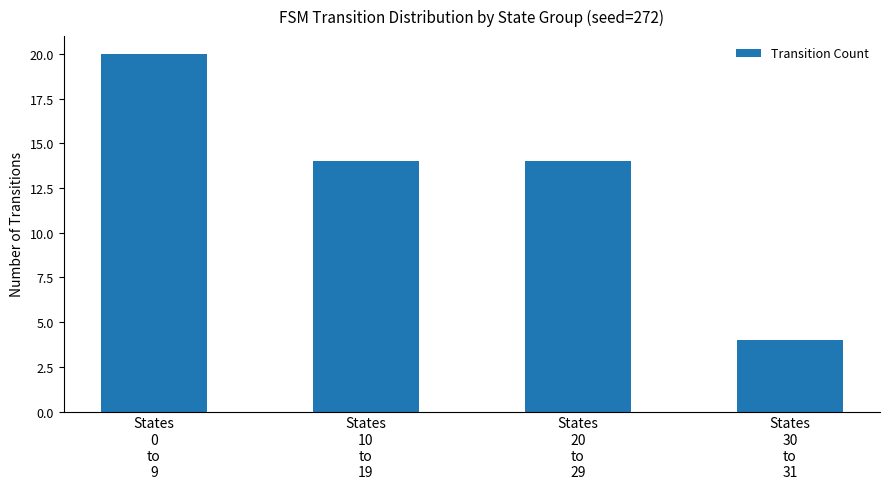

Between States
30
to
31 and States
20
to
29, which is larger?

States
20
to
29